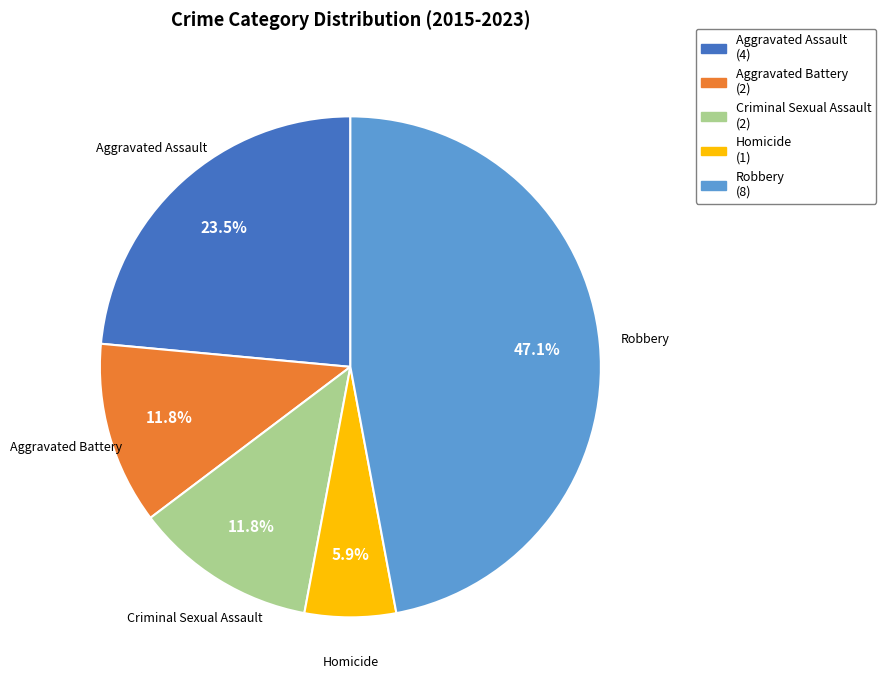

Is Aggravated Battery the majority of the pie?

No